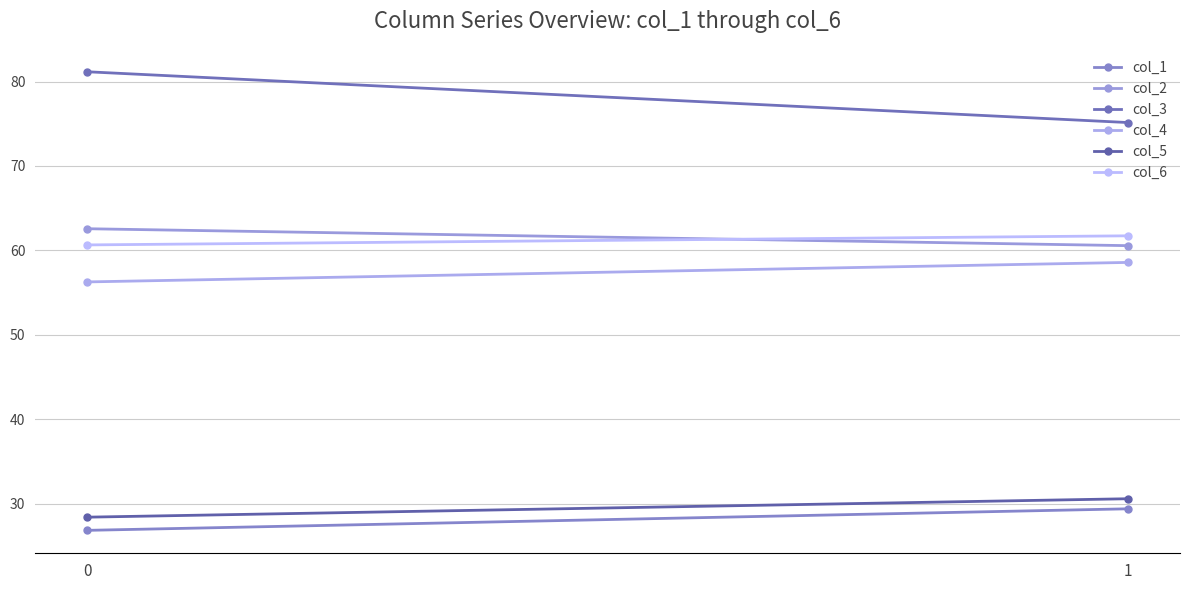

List the labels in order of col_4 value, largest first.

1, 0